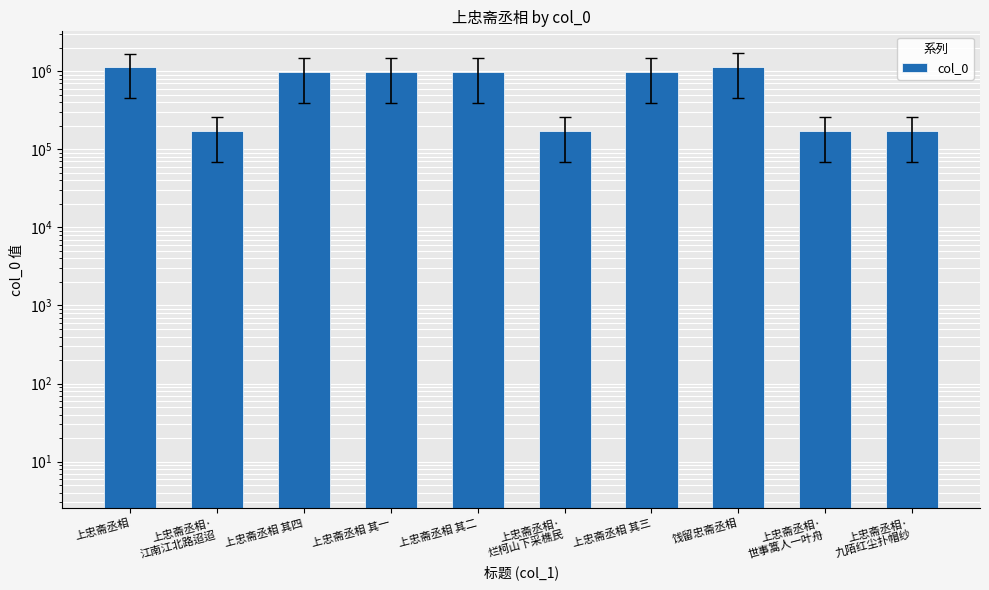

Rank the categories by value from lowest to highest.

上忠斋丞相·
江南江北路迢迢, 上忠斋丞相·
九陌红尘扑帽纱, 上忠斋丞相·
世事篙人一叶舟, 上忠斋丞相·
烂柯山下采樵民, 上忠斋丞相 其四, 上忠斋丞相 其二, 上忠斋丞相 其三, 上忠斋丞相 其一, 上忠斋丞相, 饯留忠斋丞相